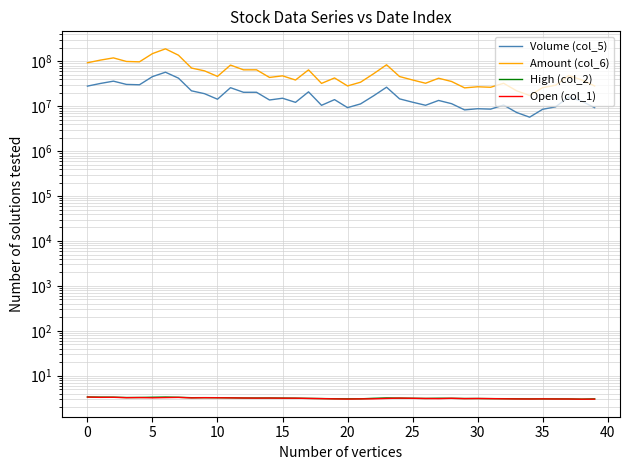

Is it true that Volume (col_5) equals 3622010.1 at 33?

False